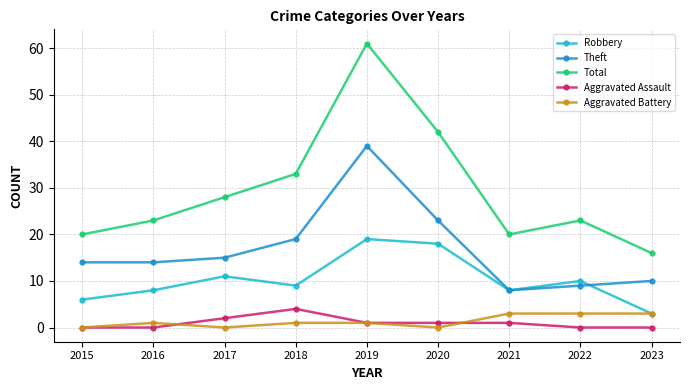

What is the value of the Total point at the 6th from the left?

42